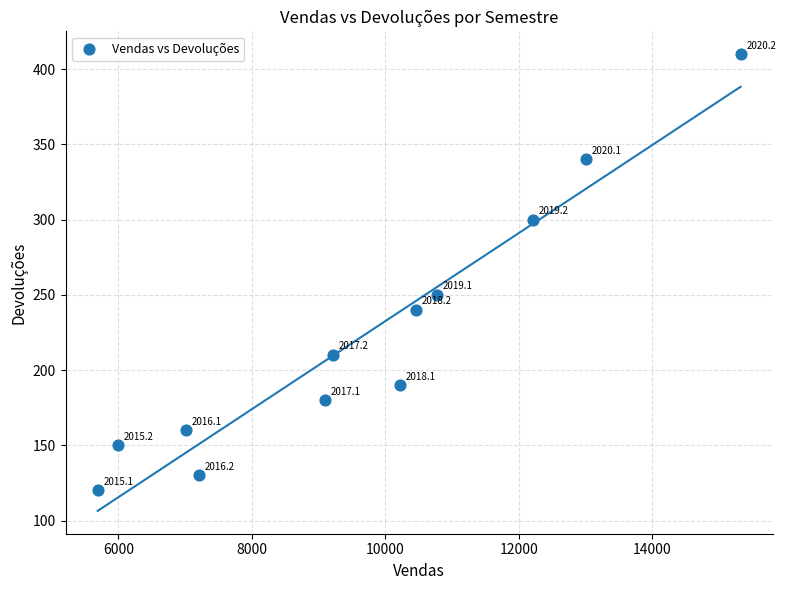

What Y value in the scatter plot is closest to 265?

250